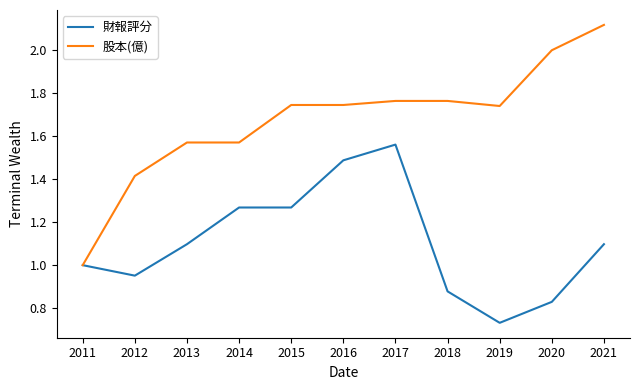

Which series changed the most between 2011 and 2012?

股本(億)